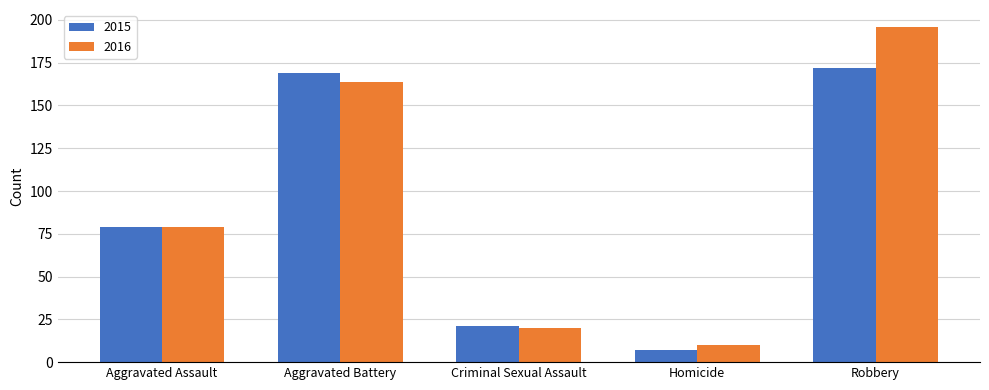

What is the value of the 2016 bar at the 2nd from the left?

164